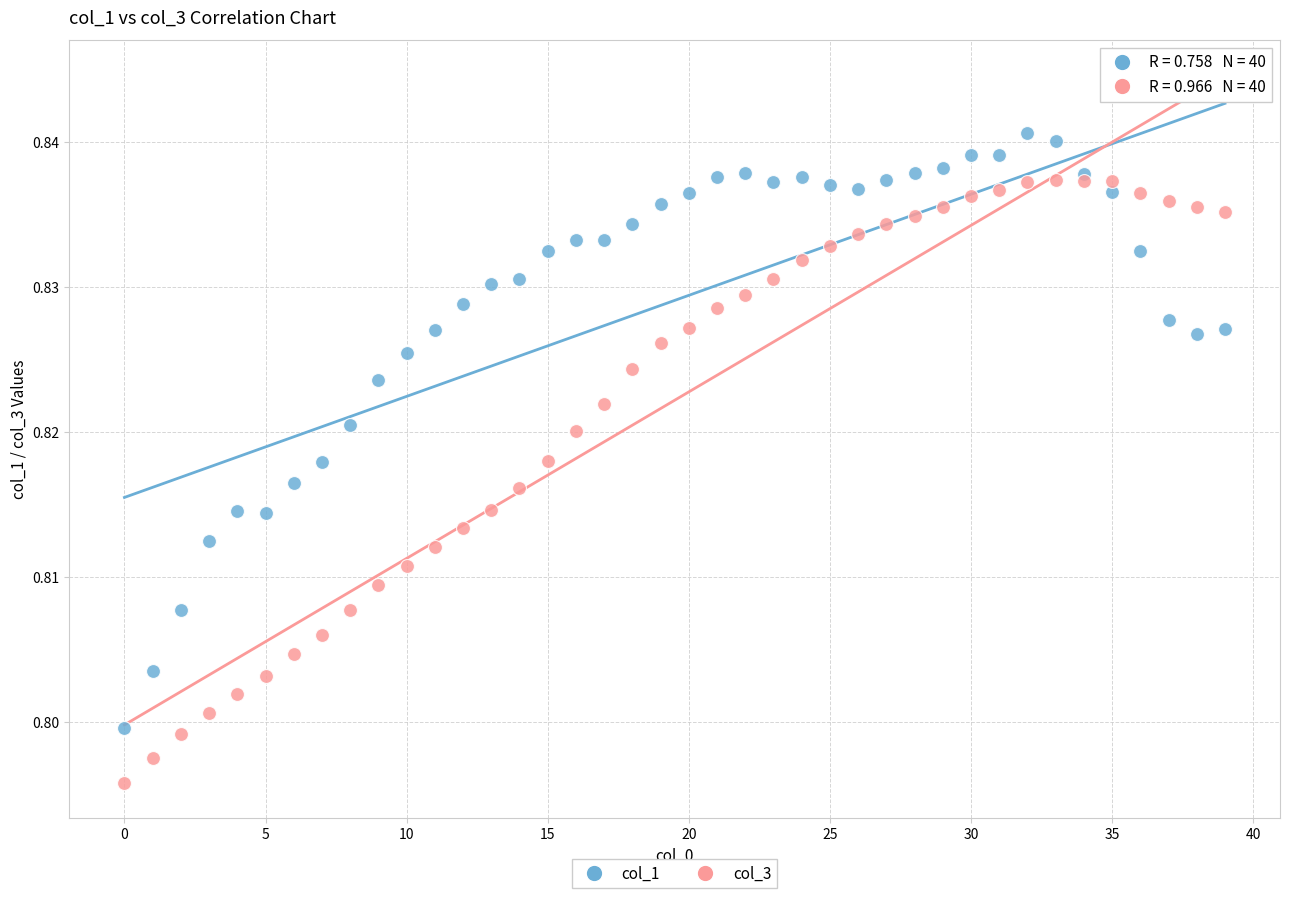

Which series contains the highest Y value?

col_1